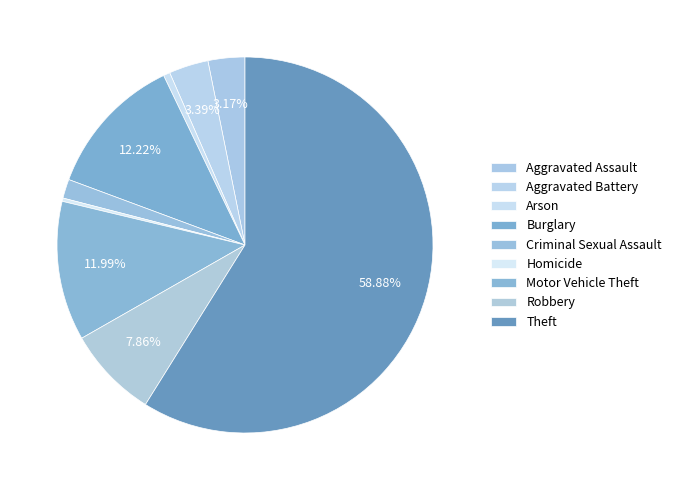

Does Aggravated Battery account for over 50% of the chart?

No